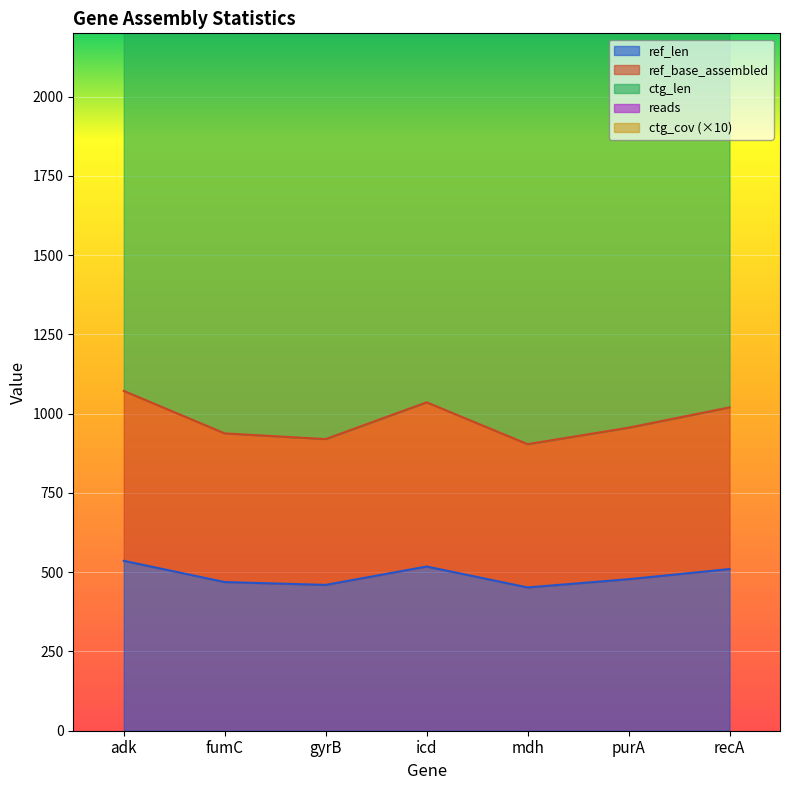

True or false: reads and ref_len cross at least once.

False